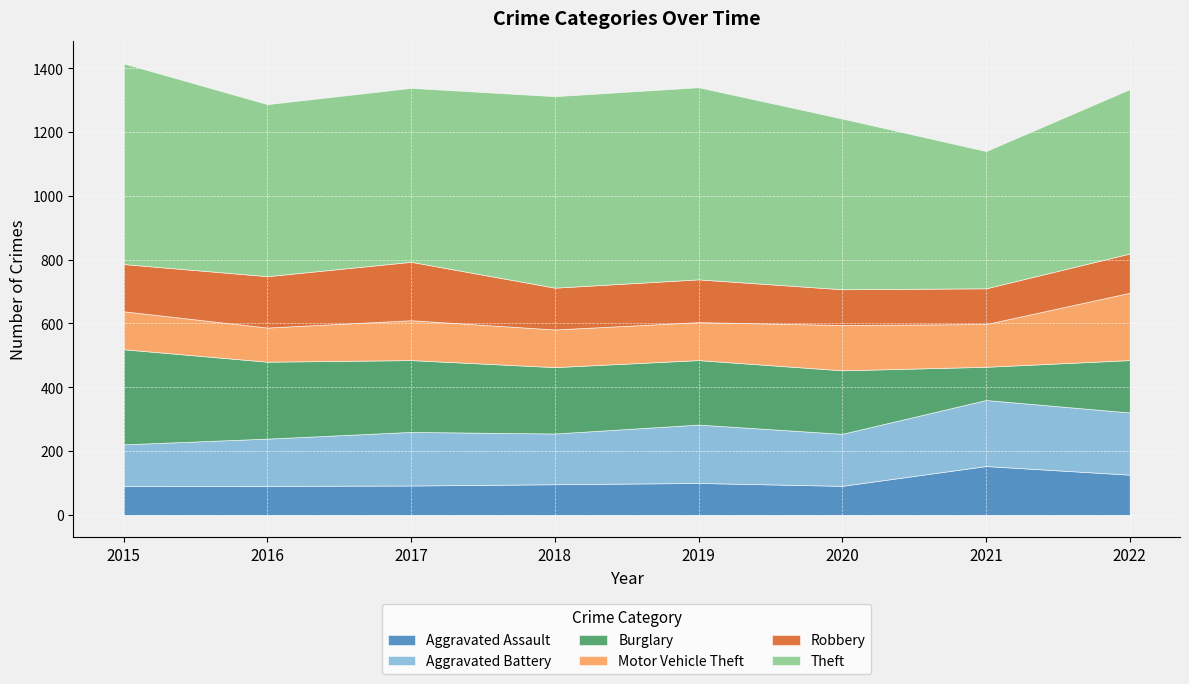

At which label does Aggravated Assault first exceed 96?

2019